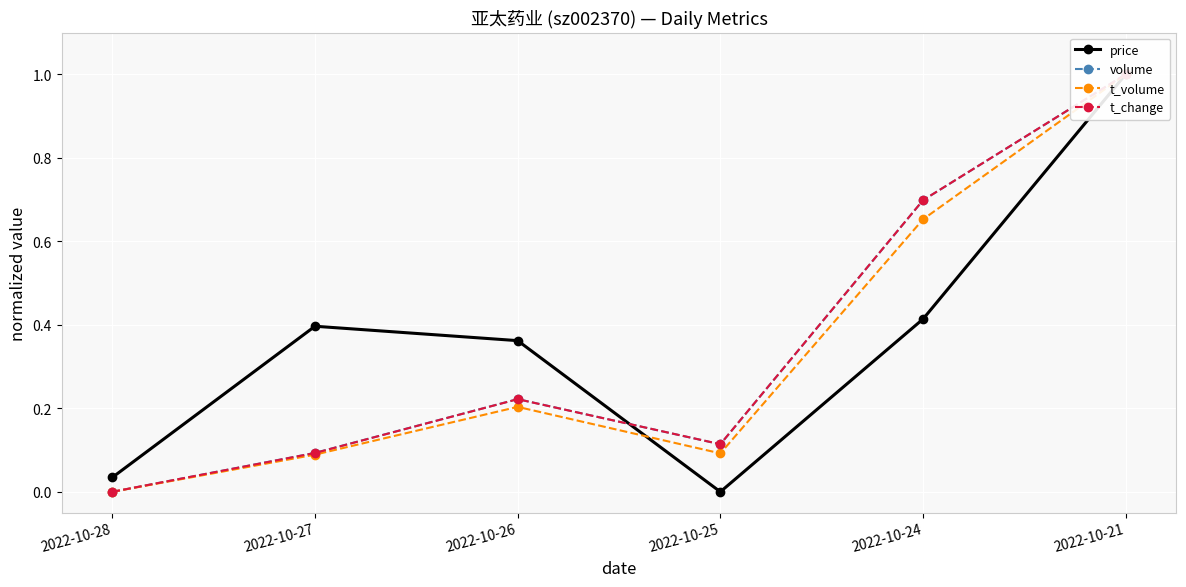

The price series shows 0.6 at 2022-10-27. True or false?

False